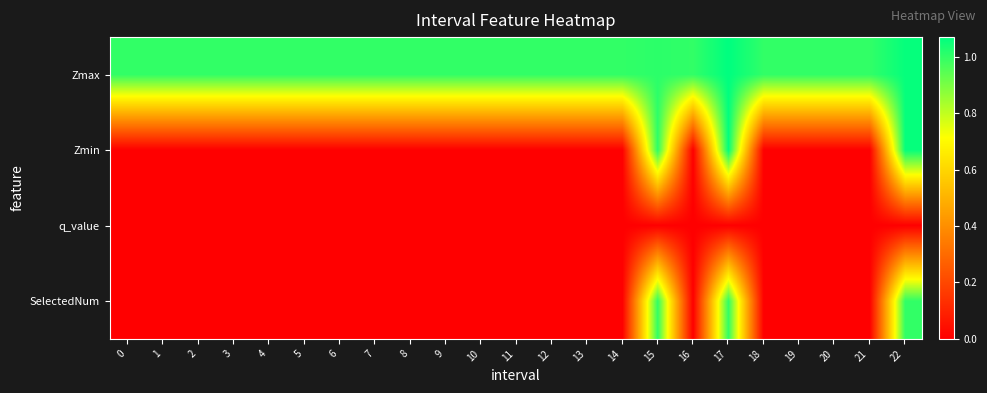

At 17, list the series in order from largest to smallest.

Zmax, Zmin, SelectedNum, q_value